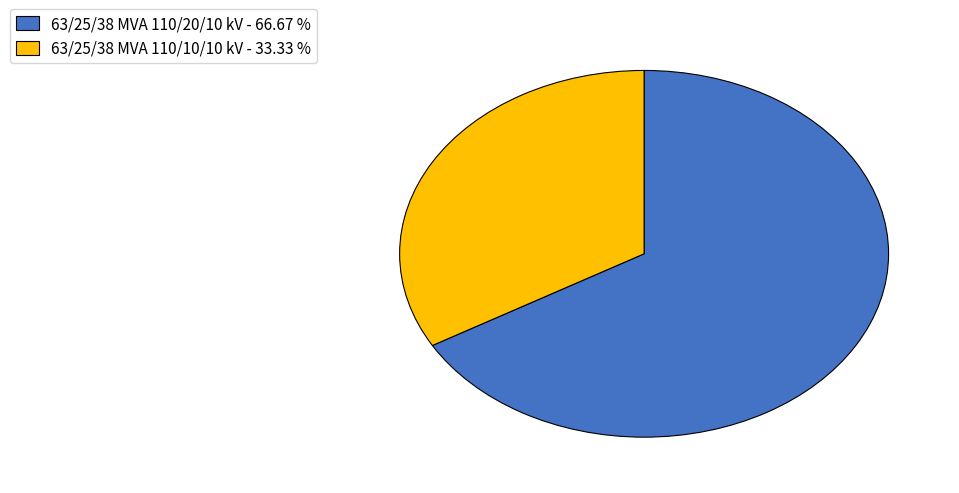

Is it true that 63/25/38 MVA 110/10/10 kV is 43% of the pie?

False